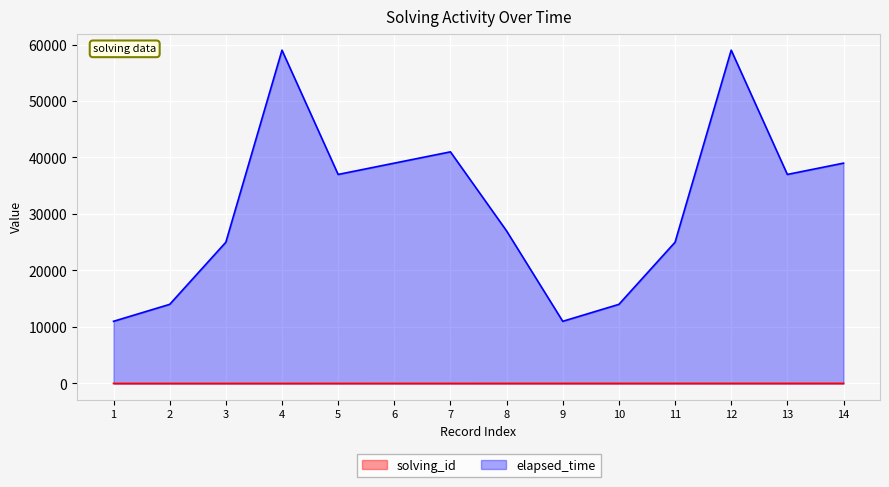

True or false: elapsed_time has more than 1 points higher than both neighbors.

True